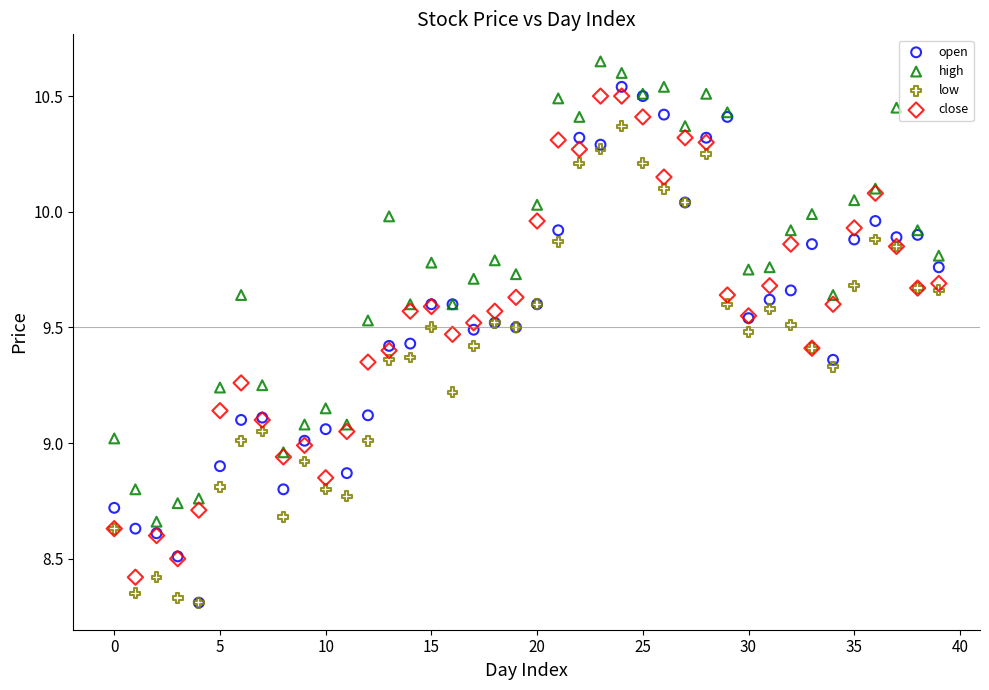

What are all the series names shown in the legend?

open, high, low, close